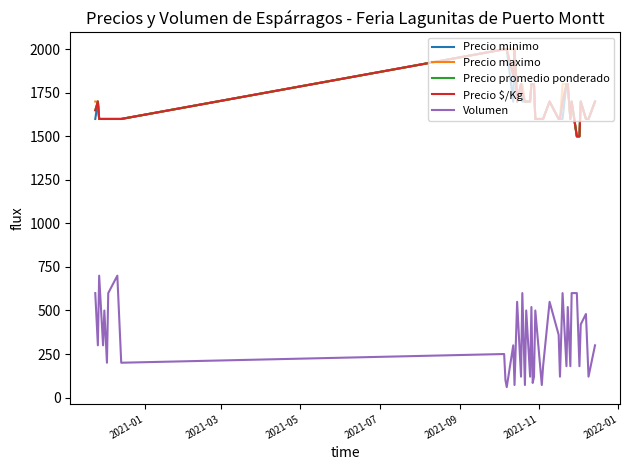

True or false: Precio minimo and Volumen intersect in this chart.

False